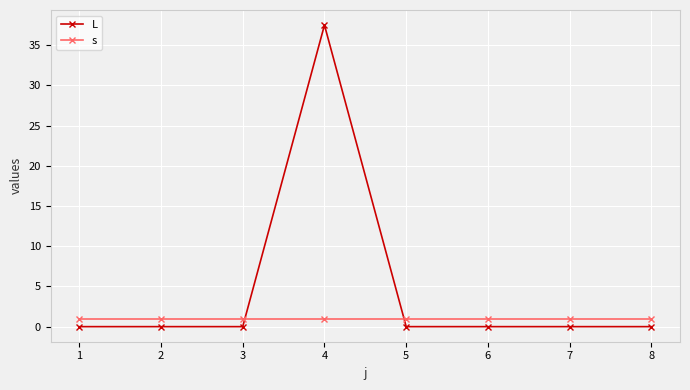

Reading left to right, list all the values displayed in this chart.

L: 0.0	0.0	0.0	37.5	0.0	0.0	0.0	0.0
s: 1.0	1.0	1.0	1.0	1.0	1.0	1.0	1.0